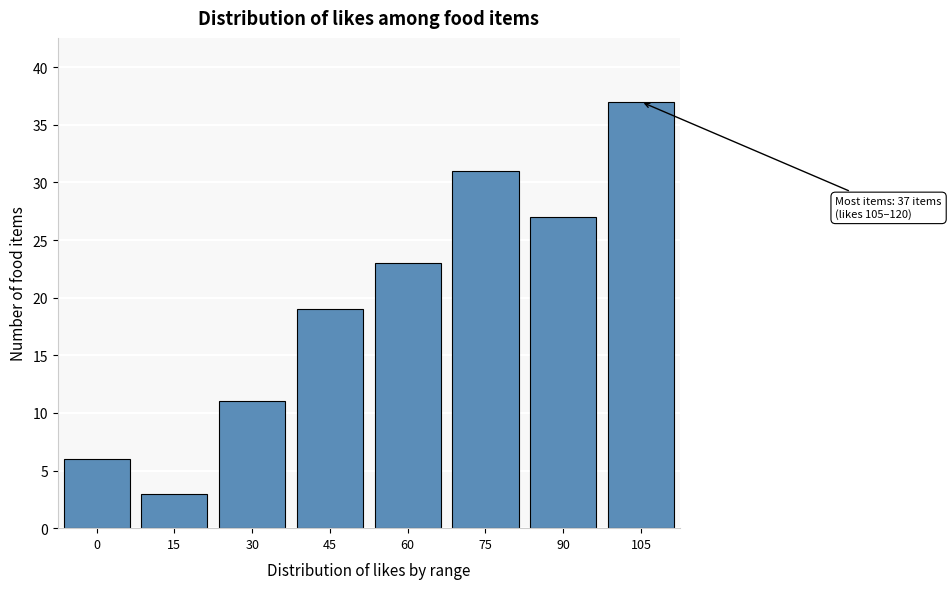

Reading right to left, list all the values displayed in this chart.

37	27	31	23	19	11	3	6